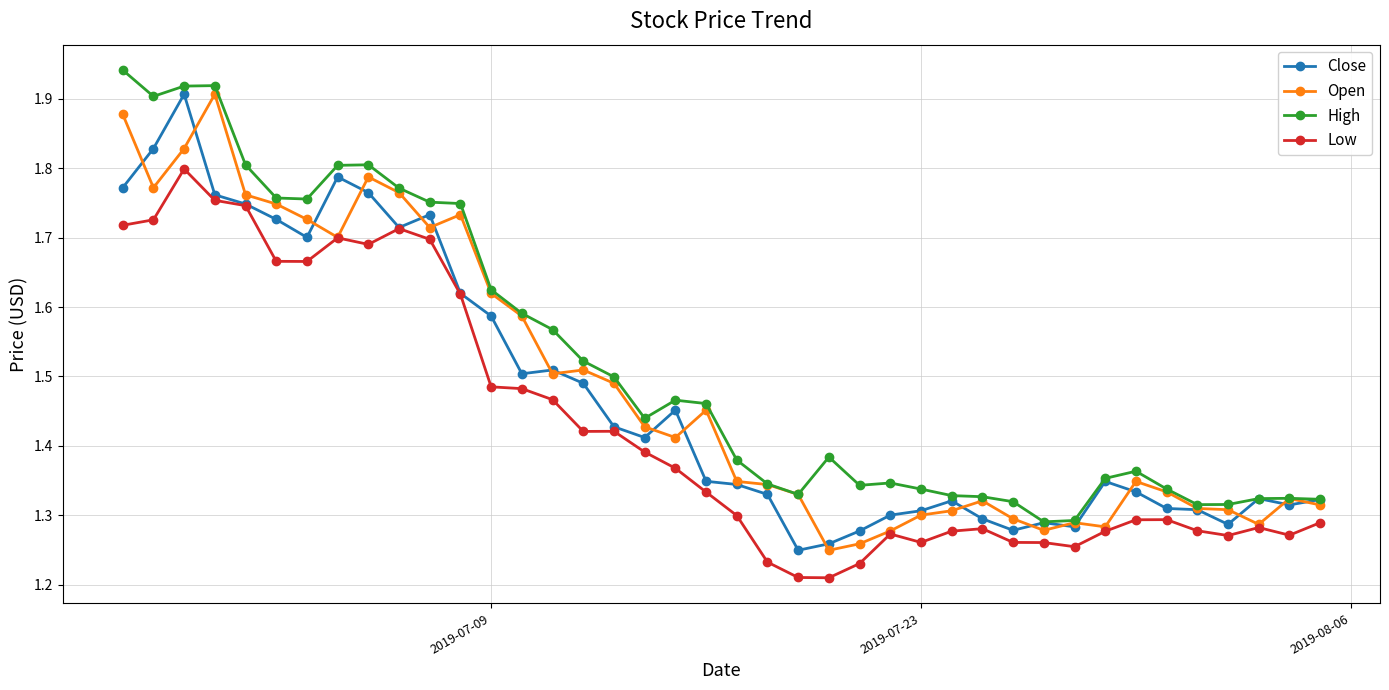

How many Low values are between 1 and 2?

40